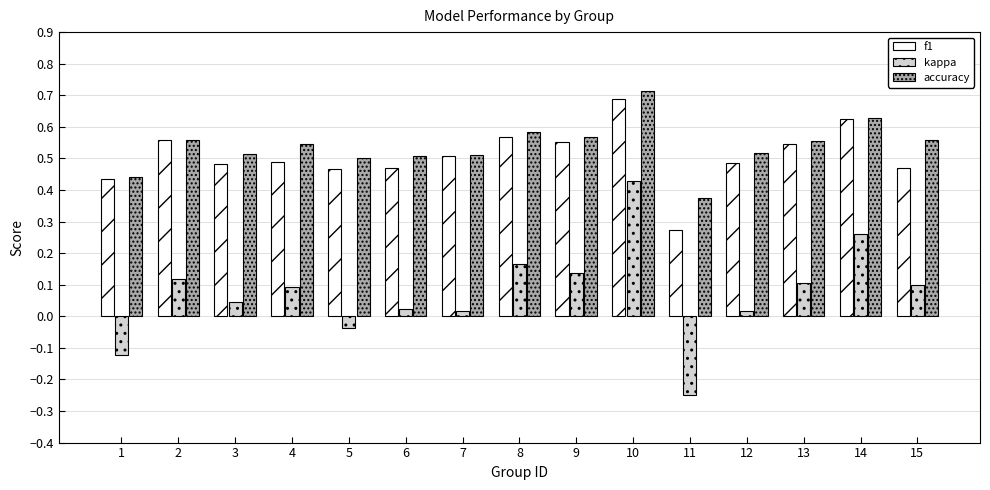

Which series changed the most between 1 and 13?

kappa